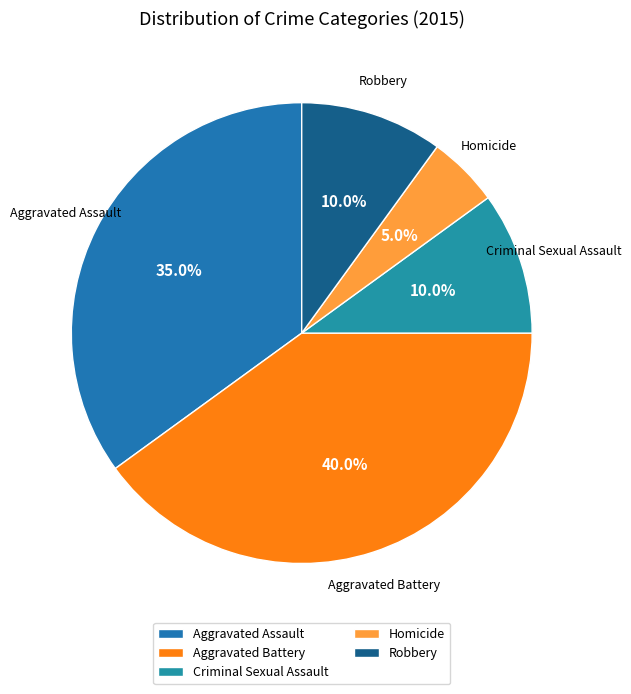

Does Robbery account for over 50% of the chart?

No